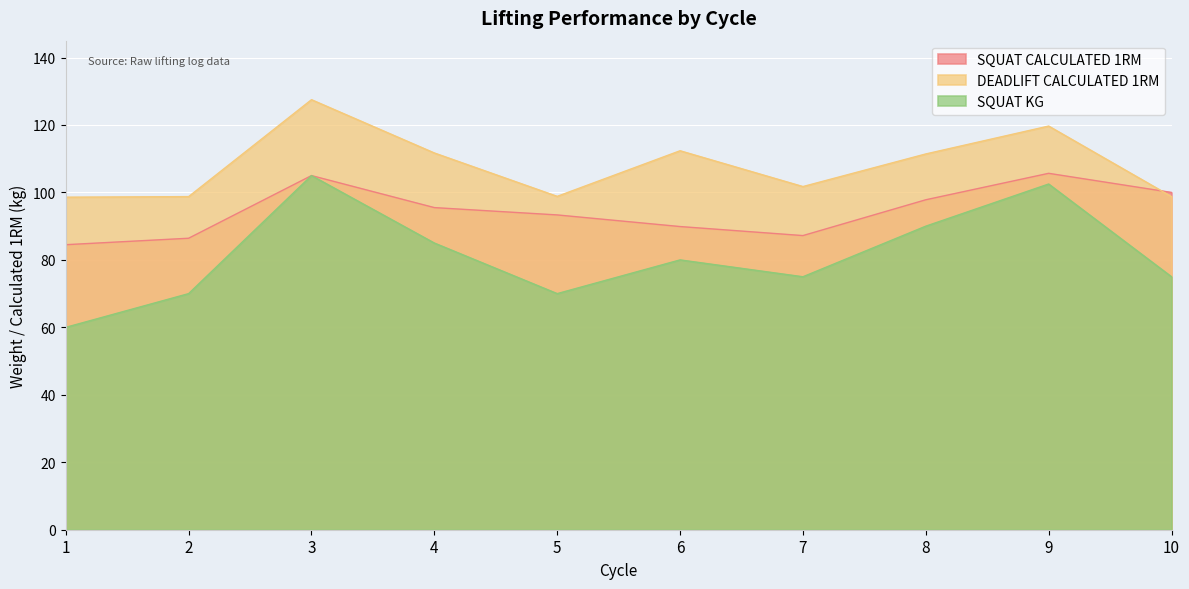

Reading left to right, extract all data points from this chart.

SQUAT CALCULATED 1RM: 84.5	86.4	105.0	95.5	93.3	89.9	87.2	97.8	105.7	100.0
DEADLIFT CALCULATED 1RM: 98.6	98.8	127.5	111.7	98.8	112.4	101.7	111.4	119.7	98.8
SQUAT KG: 60.0	70.0	105.0	85.0	70.0	80.0	75.0	90.0	102.5	75.0